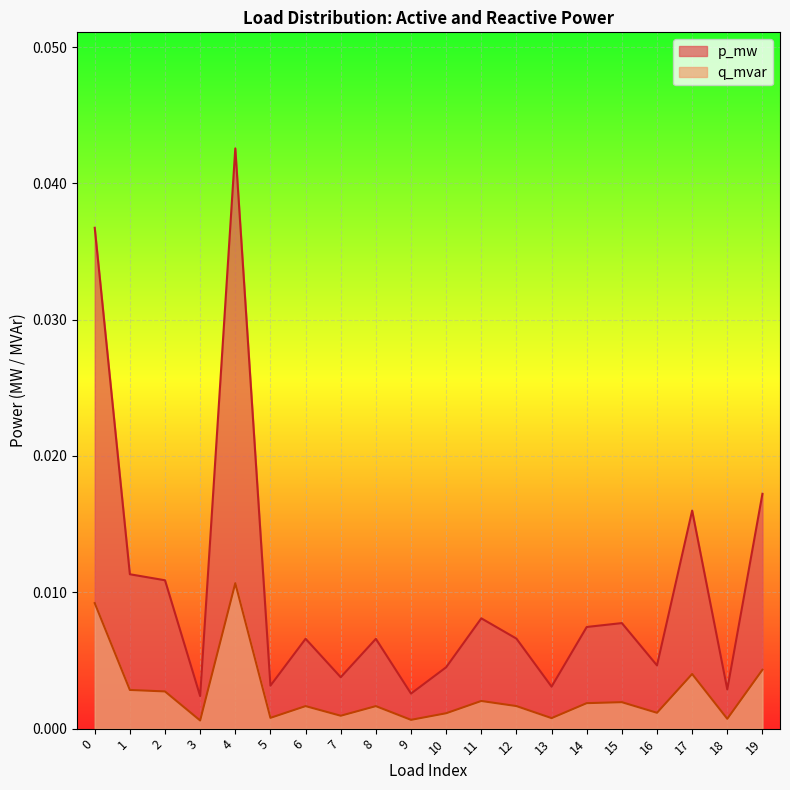

Which series changed the most between 2 and 9?

p_mw